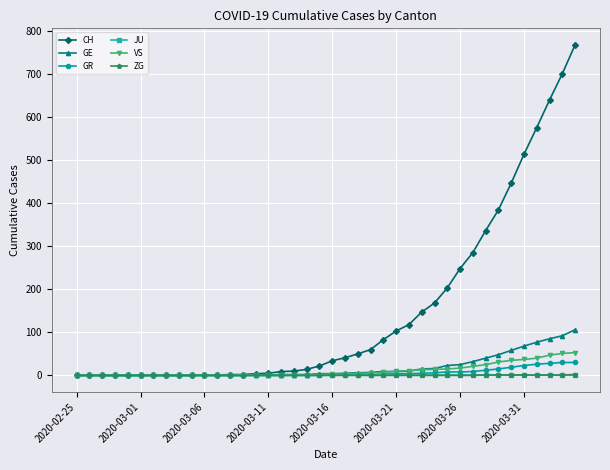

True or false: GE and GR cross at least once.

False